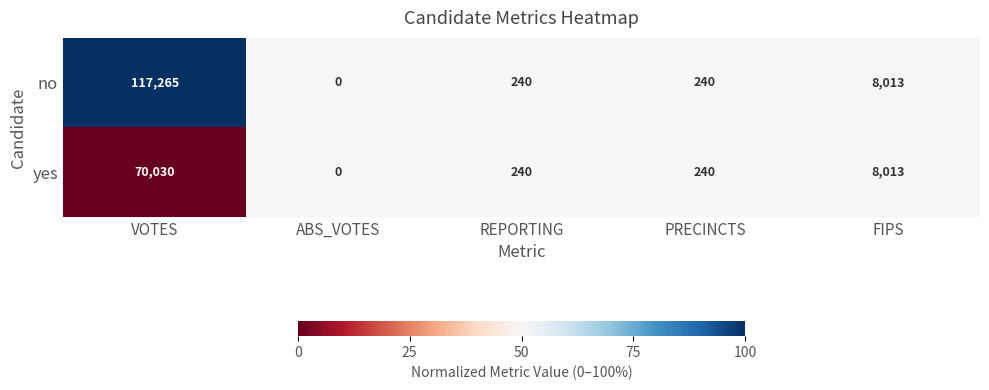

What is the total value across all series at REPORTING?

480